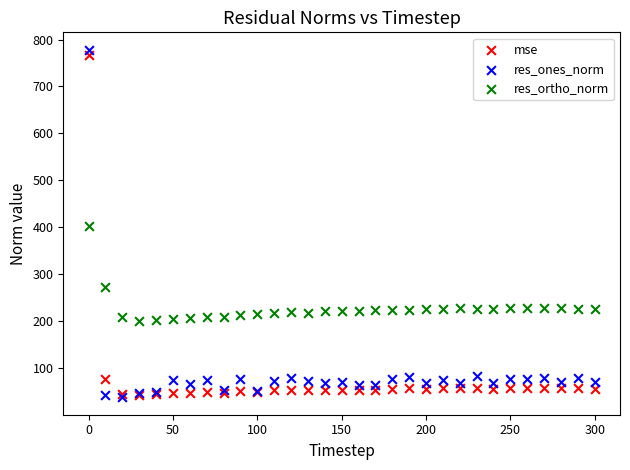

In the res_ortho_norm series, what Y value is closest to 301?

272.8